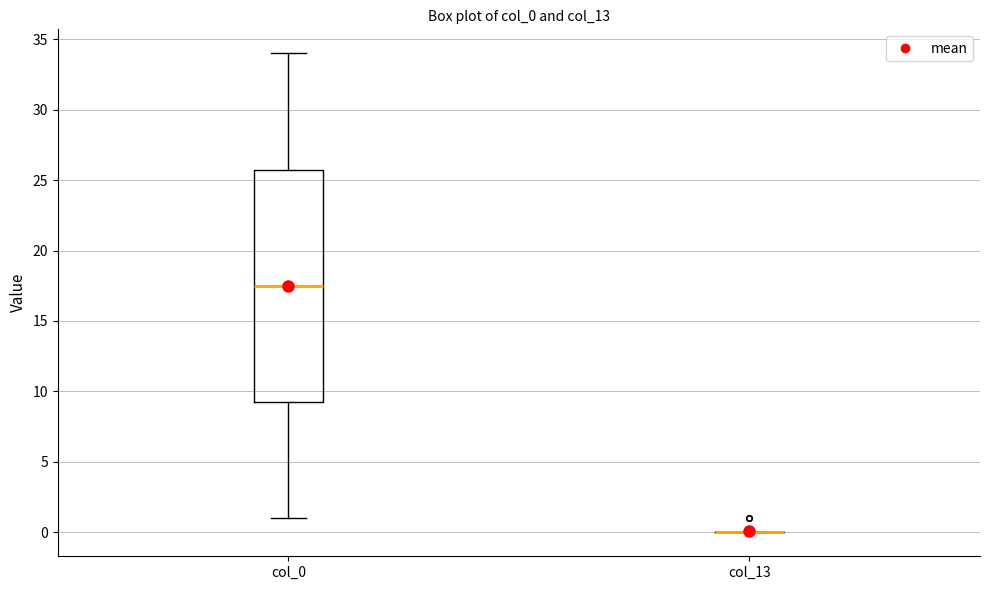

Where is the lower edge of the box for col_0 on the y-axis? The values are not printed on the chart, so give them approximately, as read against the axis.

9.5